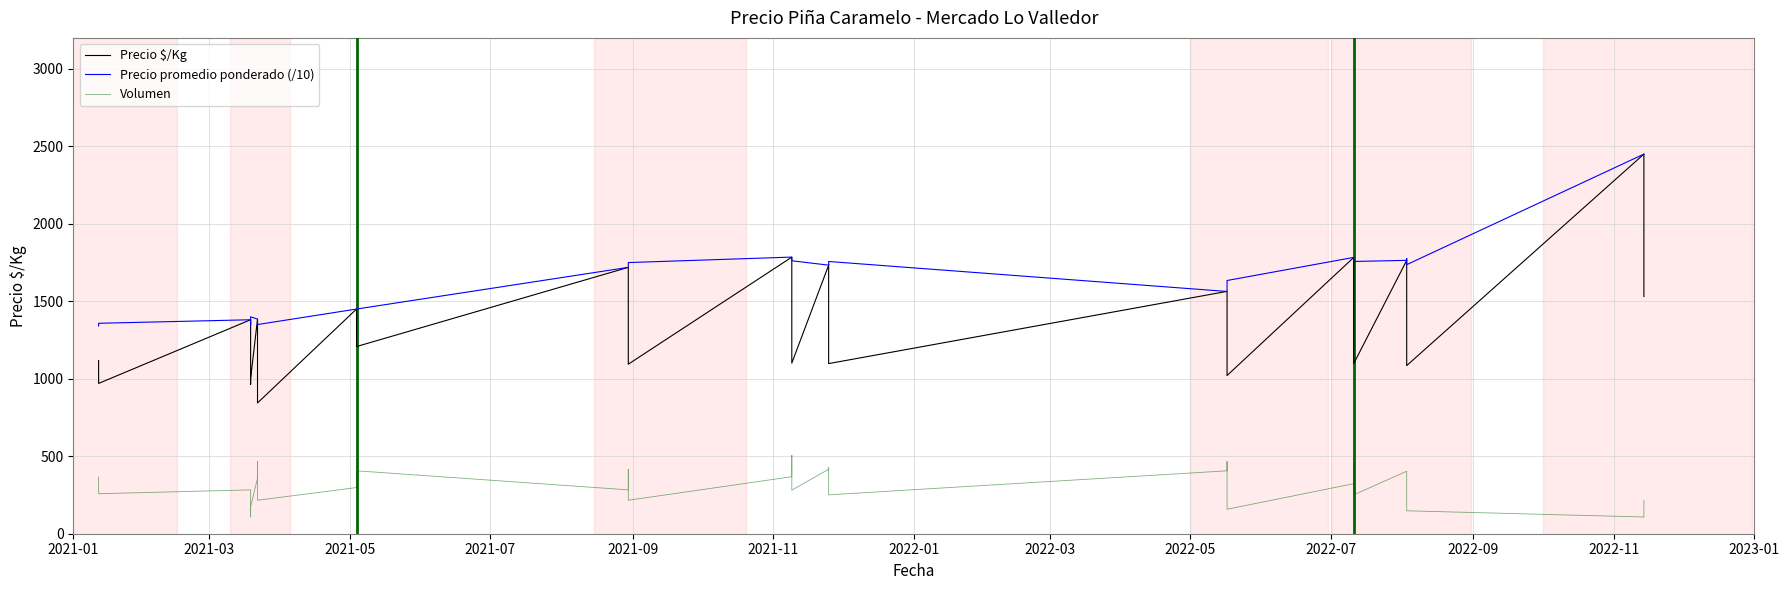

Which series has the widest spread of values?

Precio $/Kg